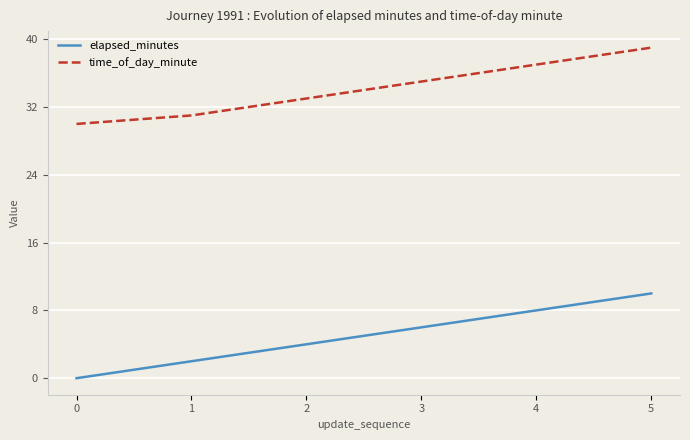

Is it true that elapsed_minutes equals 18 at 5?

False